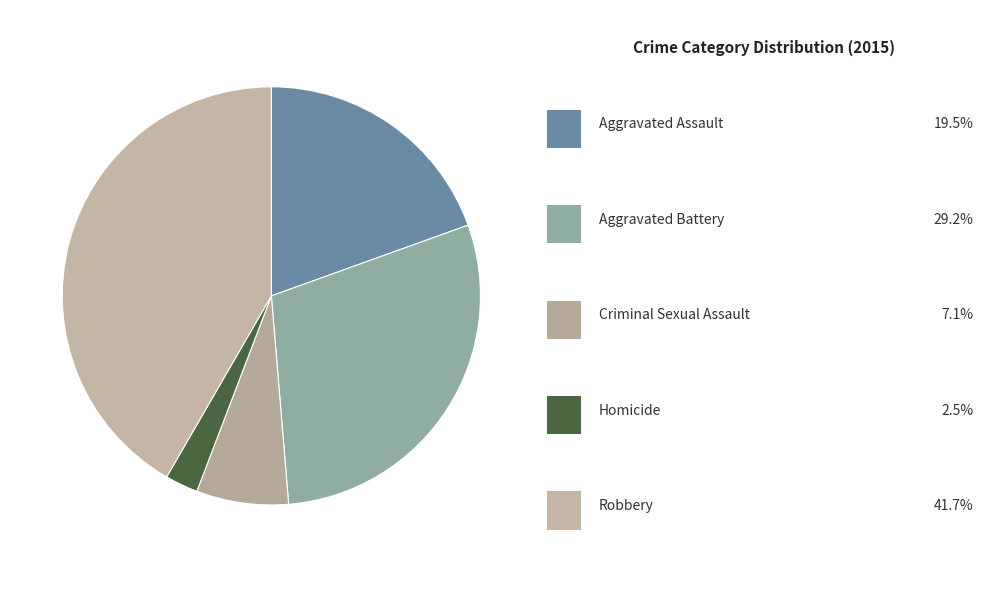

How many slices are in this pie chart?

5